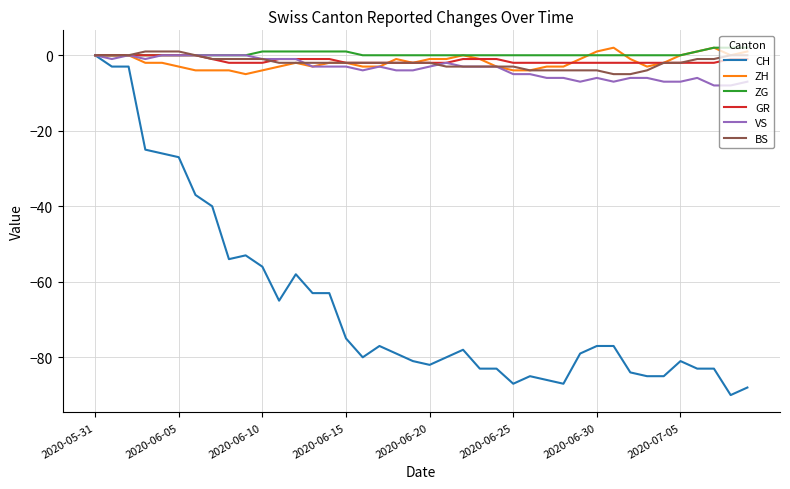

What is the minimum value shown in the chart?

-90